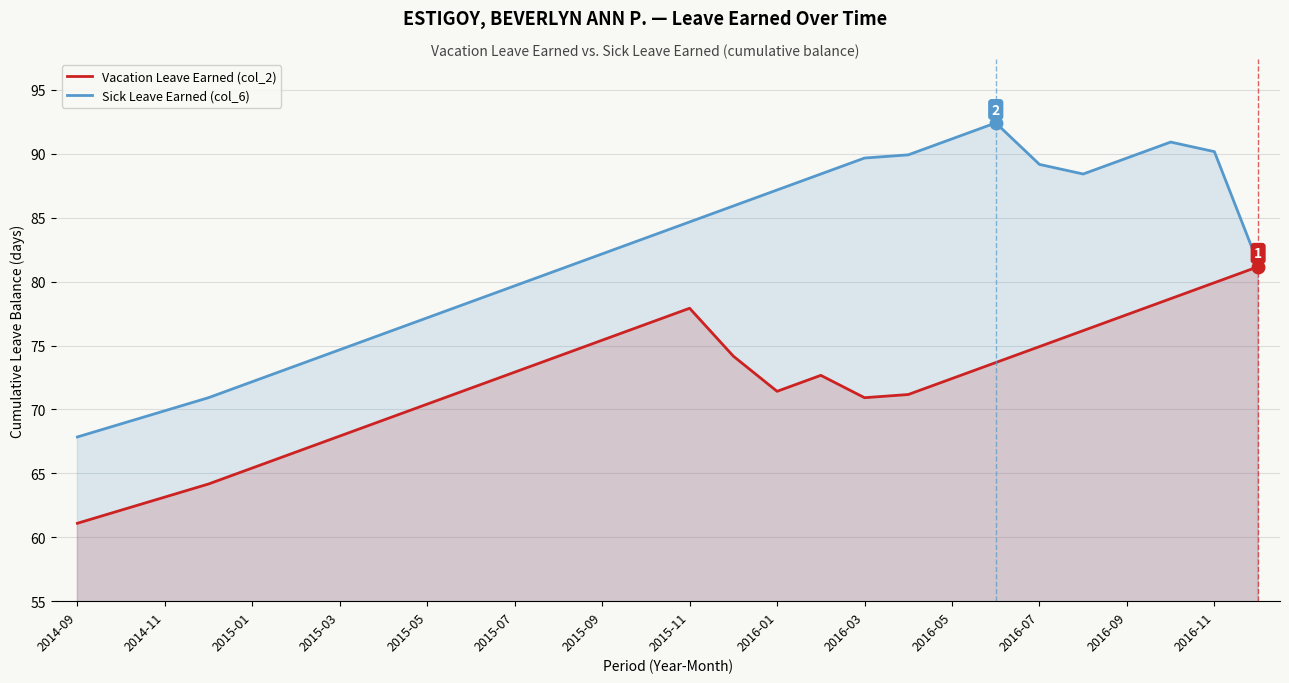

The value of Sick Leave Earned (col_6) at 2016-03 is 58.6. True or false?

False